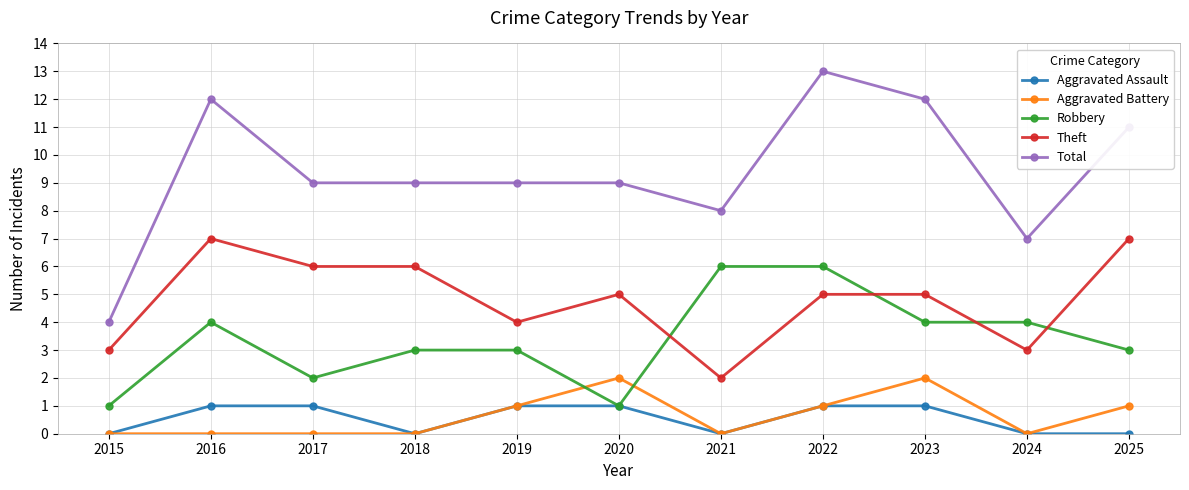

At which label does Robbery first exceed 3?

2016